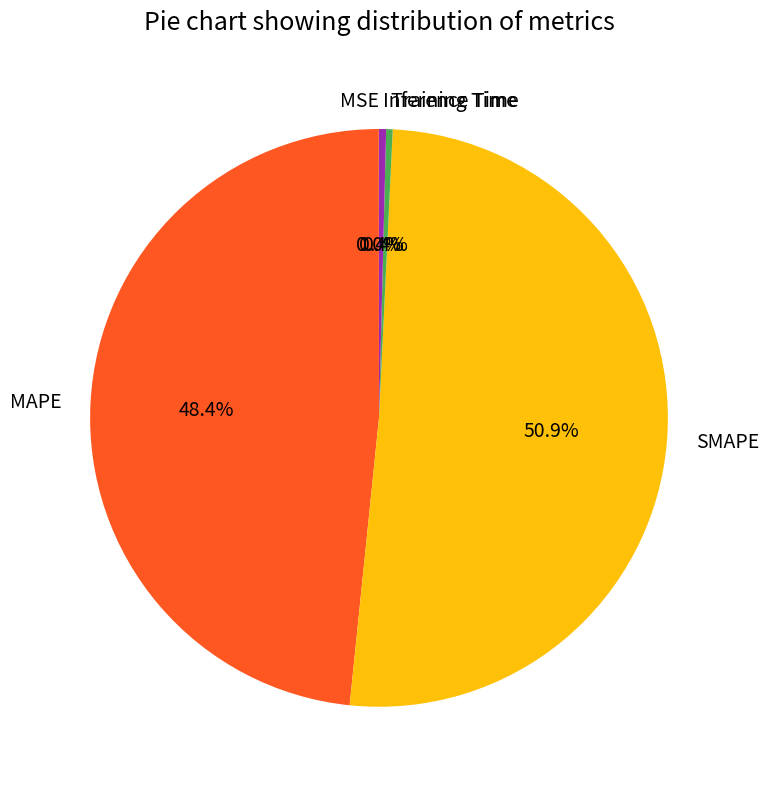

To the nearest percent, what is the difference between the Inference Time and SMAPE slice percentages?

50%